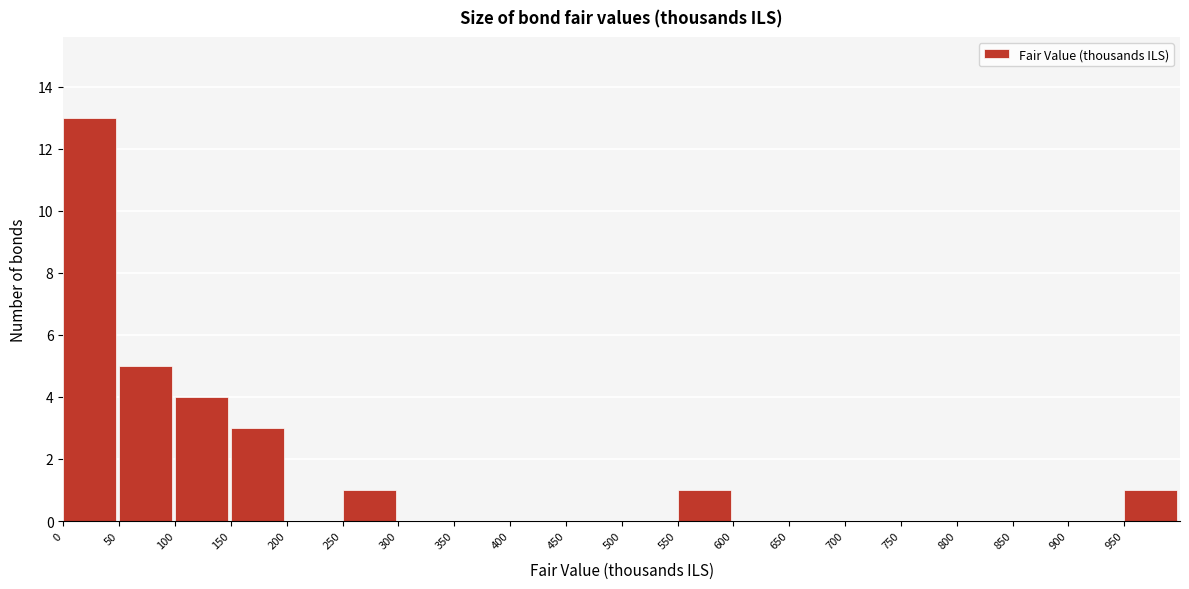

Over which range of the x-axis is the bar tallest?

0 to 50